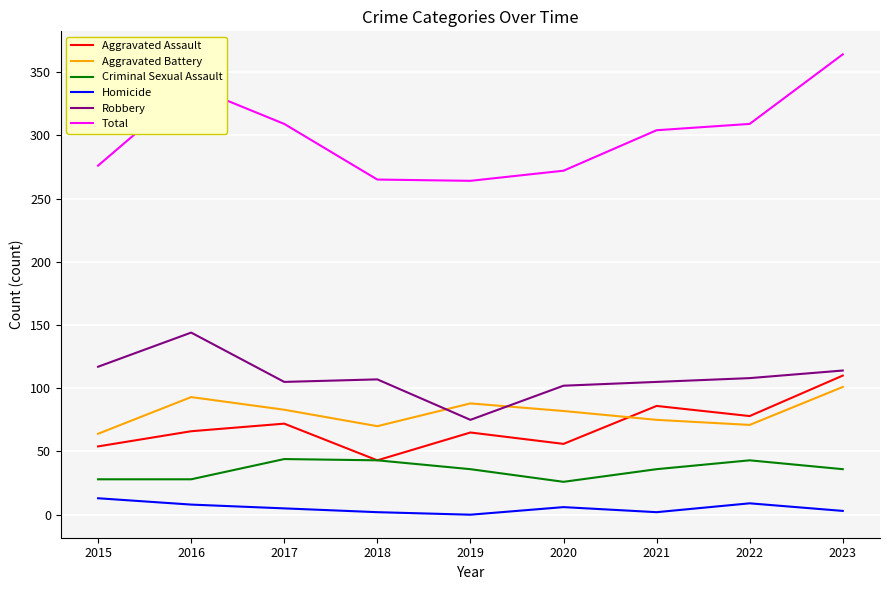

Which series has the widest spread of values?

Total